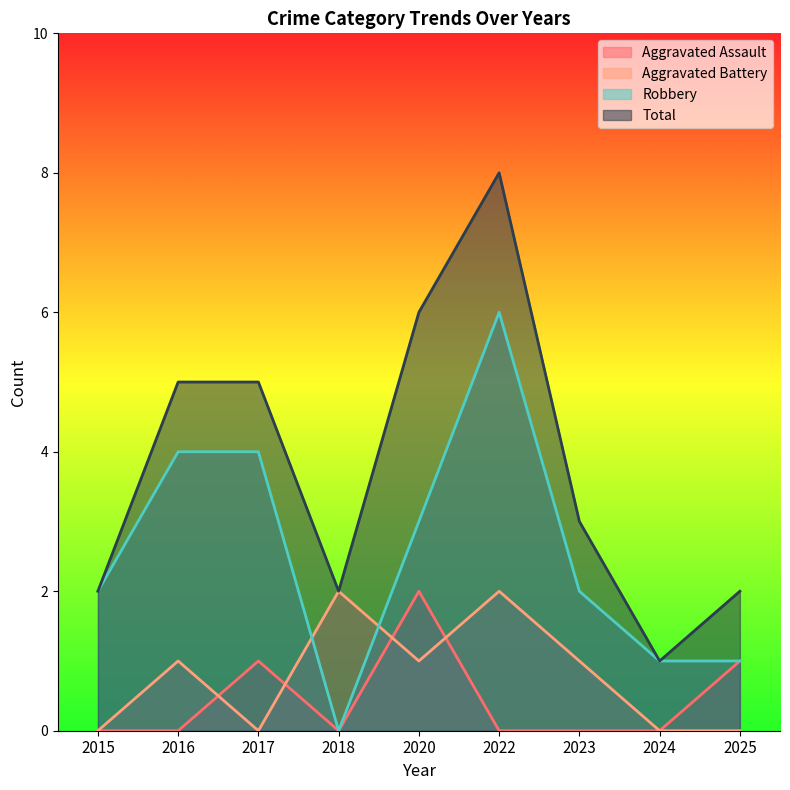

The Aggravated Assault series shows 1 at 2020. True or false?

False